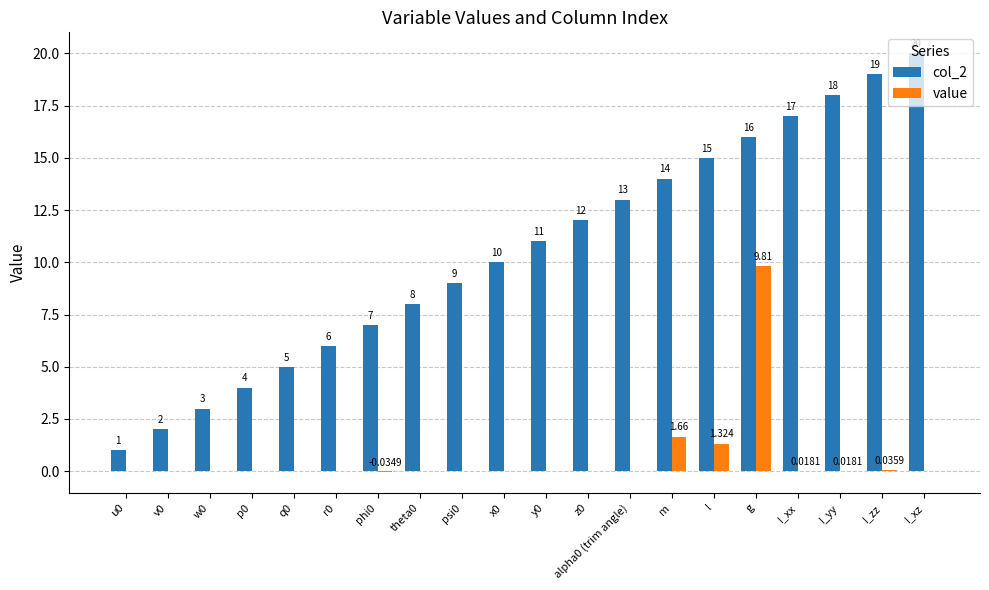

At which category is the sum across all series the highest?

g